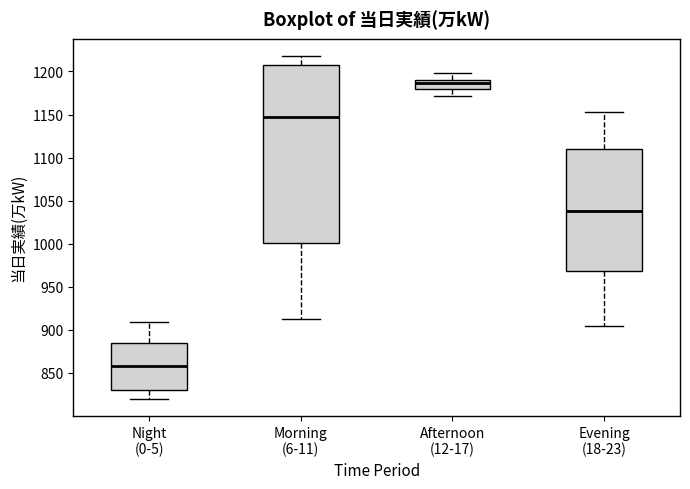

Which box is the tallest, from its lower edge to its upper edge?

Morning (6-11)